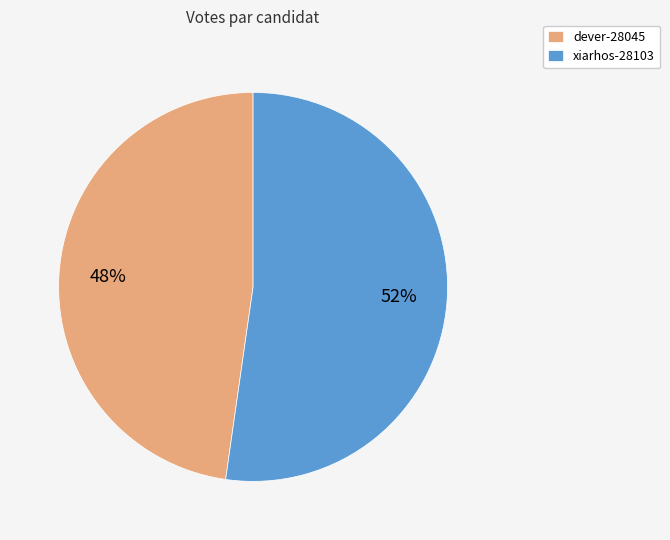

How many segments does this pie chart have?

2